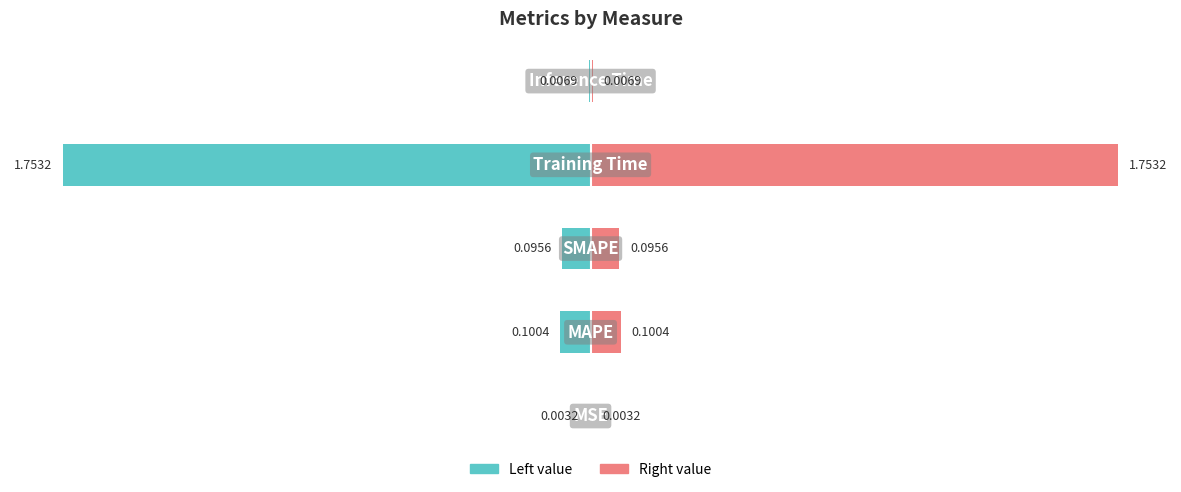

Rank the series at 0 from lowest to highest value.

col_1 (left), col_1 (right)